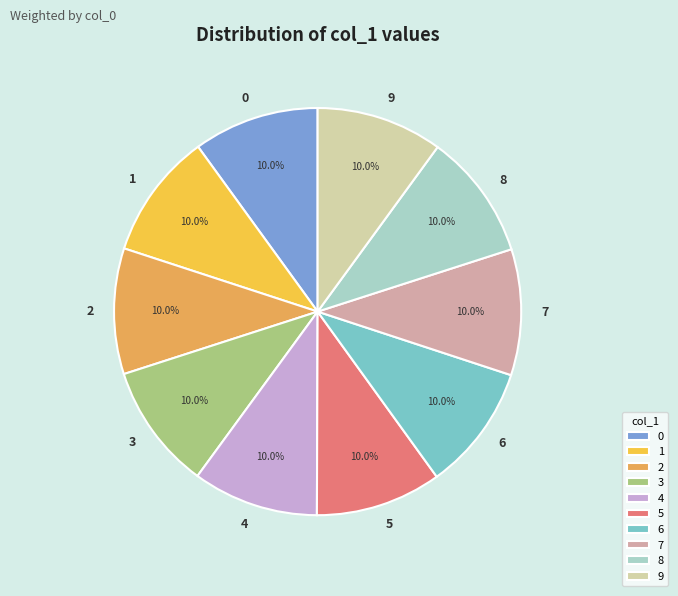

What percentage is the 6 slice, to the nearest percent?

10%